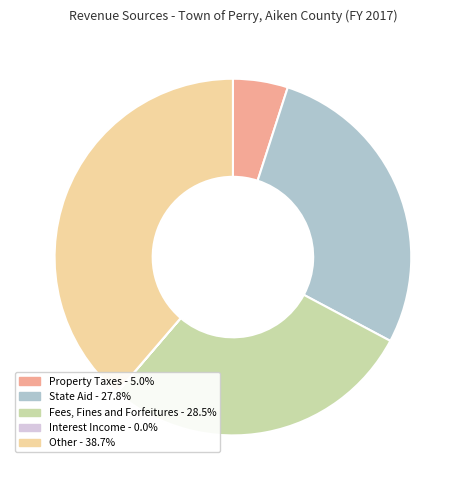

Which category has the biggest portion of the pie?

Other